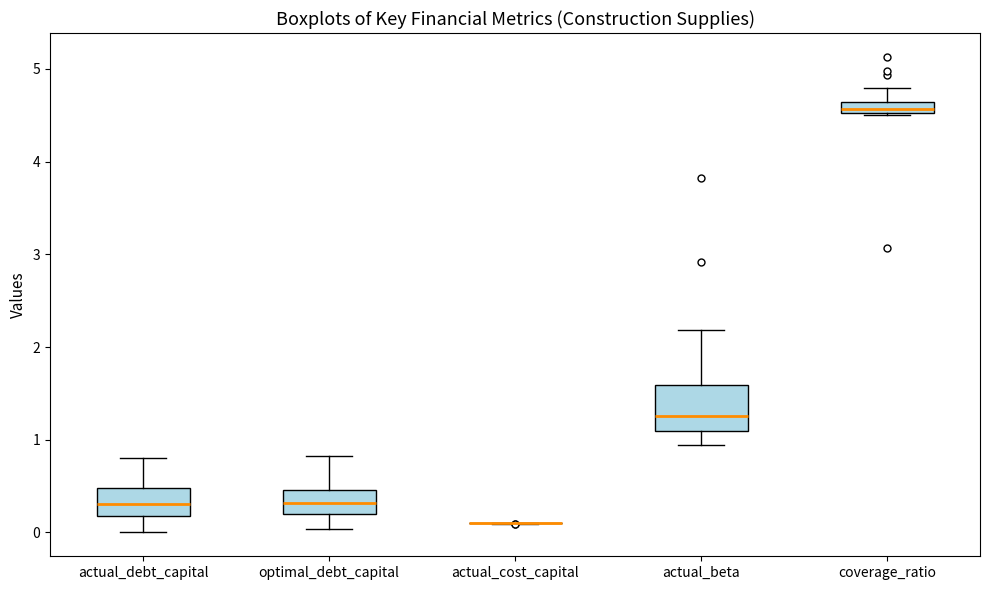

Where is the upper edge of the box for optimal_debt_capital on the y-axis? The values are not printed on the chart, so give them approximately, as read against the axis.

0.5